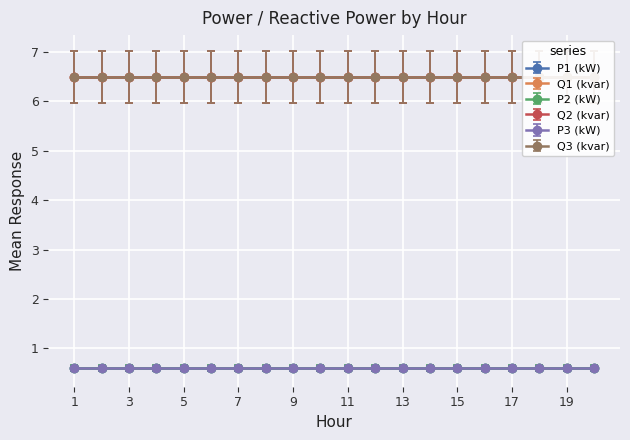

At which category is the sum across all series the highest?

1